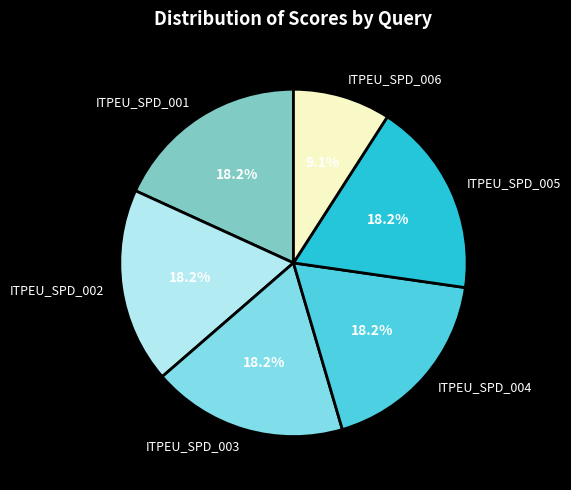

To the nearest percent, what is the average slice percentage?

17%